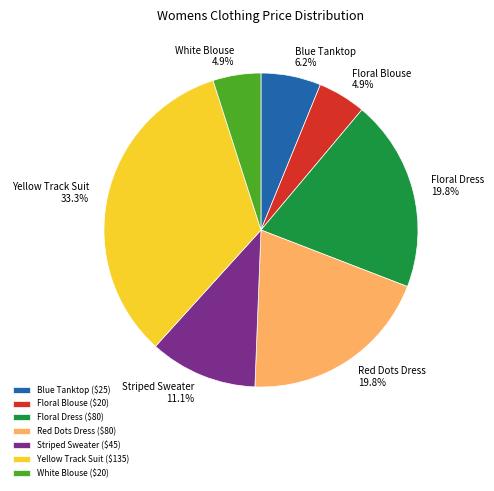

To the nearest percent, what percentage of the pie is White Blouse?

5%